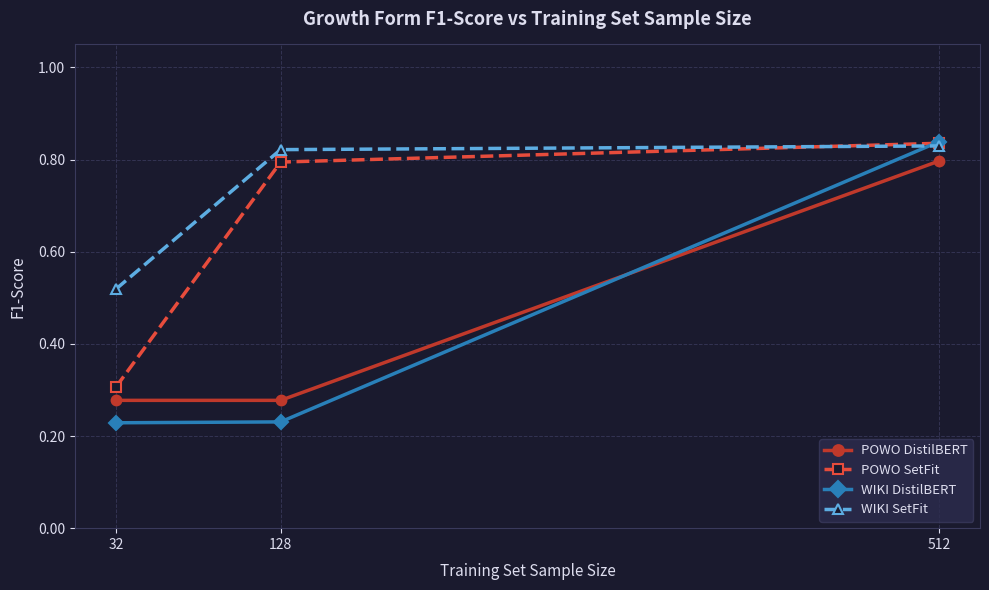

What is the total value across all series at 32?

1.3